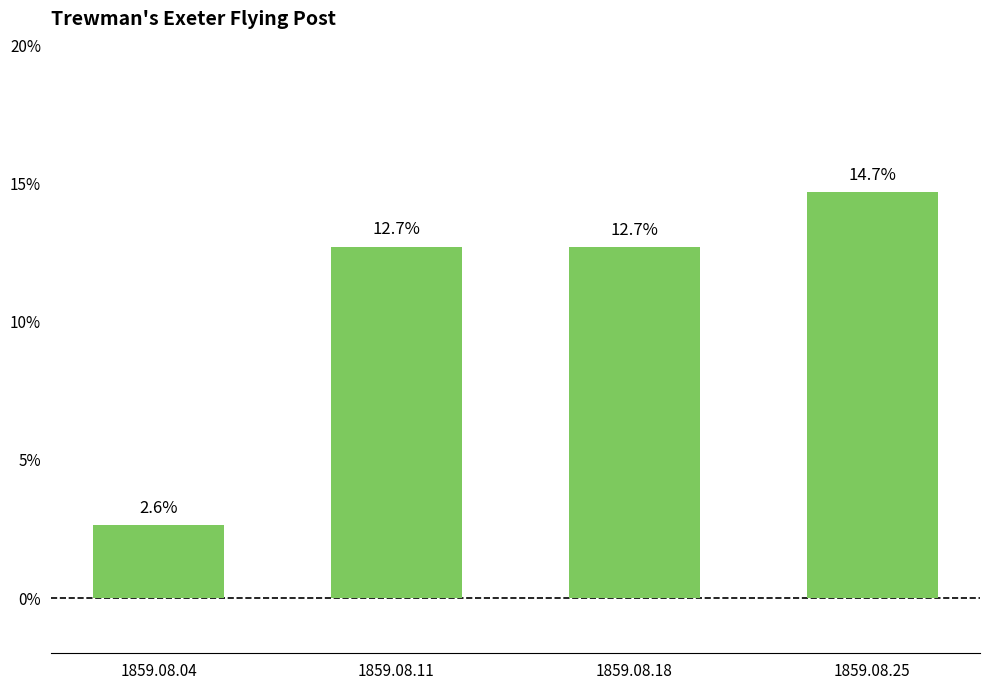

Is it true that the value at 1859.08.18 is 0.1?

True